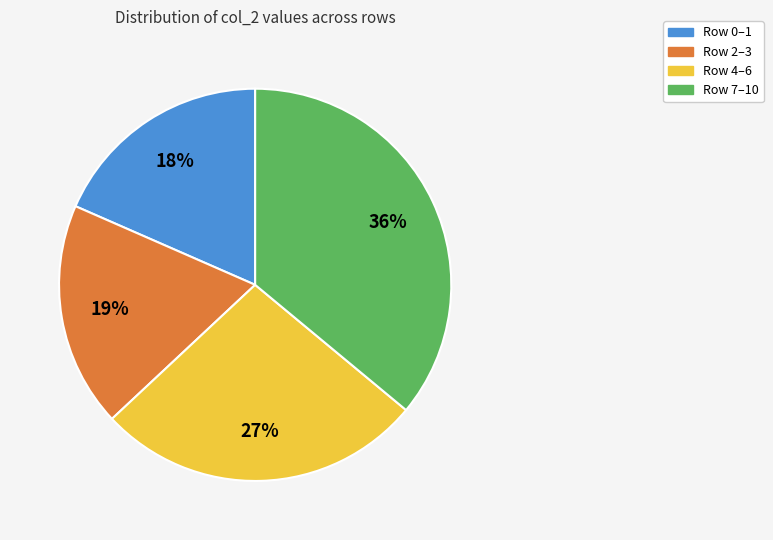

To the nearest percent, what is the difference between the largest and smallest slice percentages?

18%